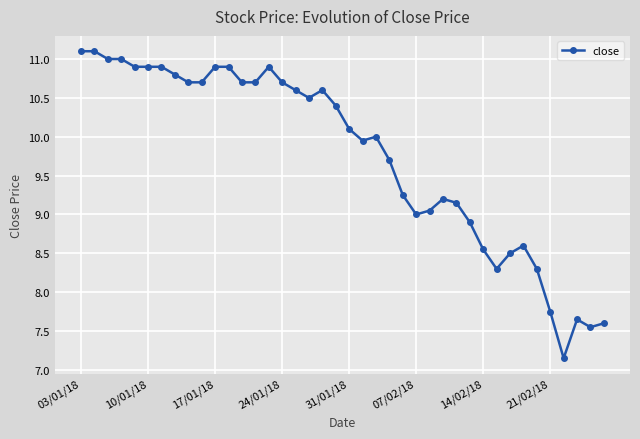

What is the value of the 19th point from the left?

10.6